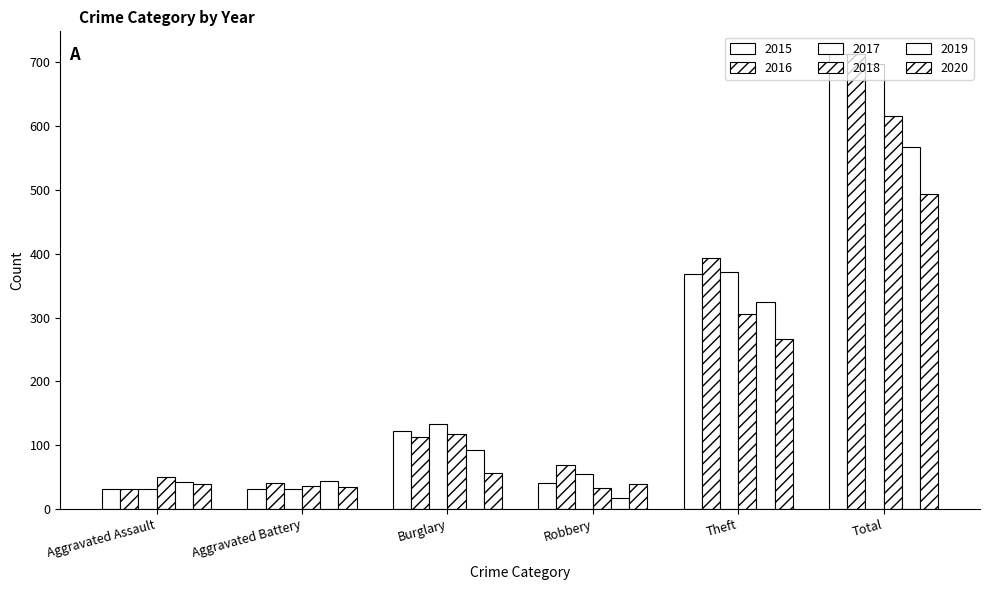

True or false: 2018 has a value of 814 at Total.

False